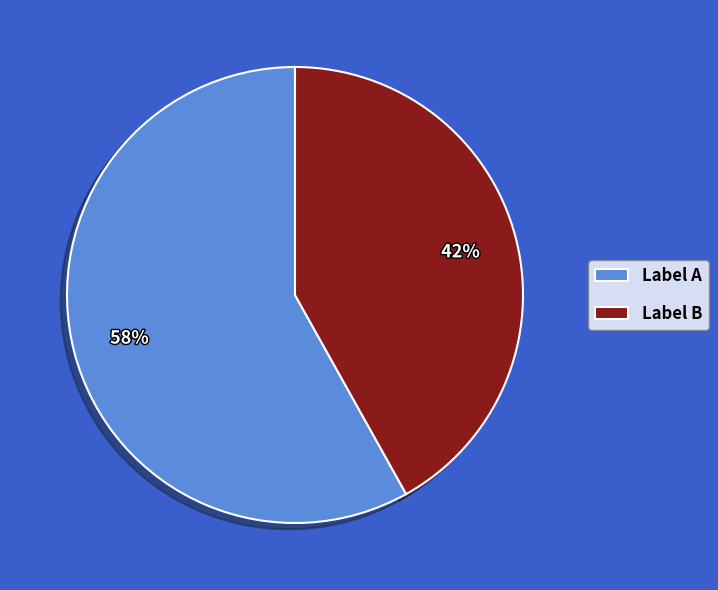

To the nearest percent, what is the difference between the largest and smallest slice percentages?

16%